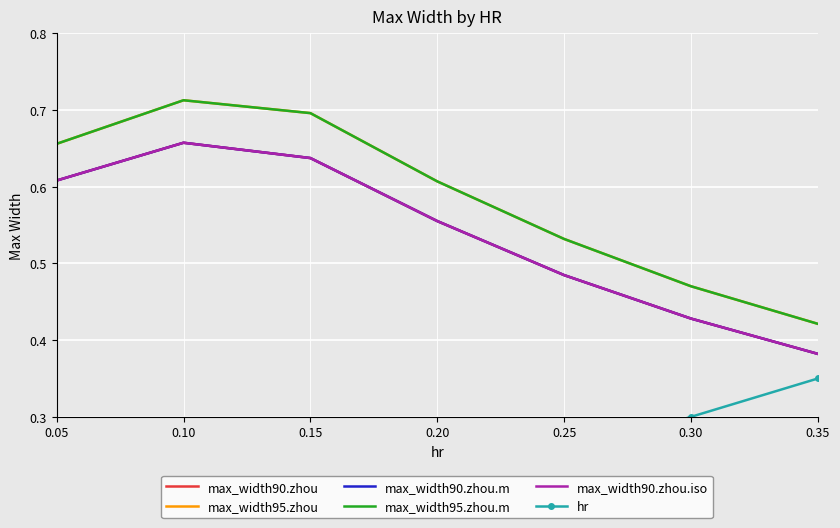

True or false: hr has more than 1 interior local peaks.

False